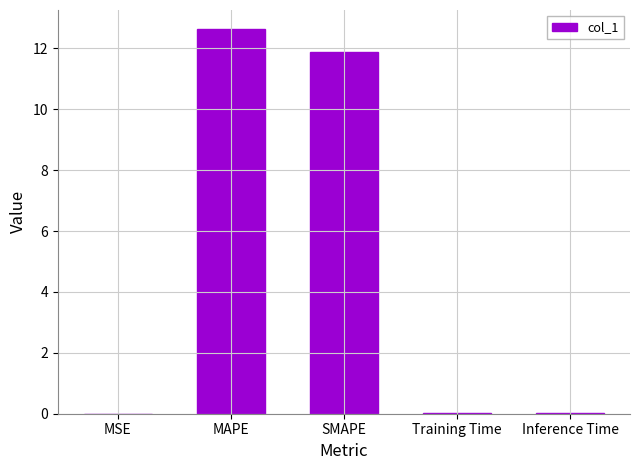

What is the maximum value shown in the chart?

12.6